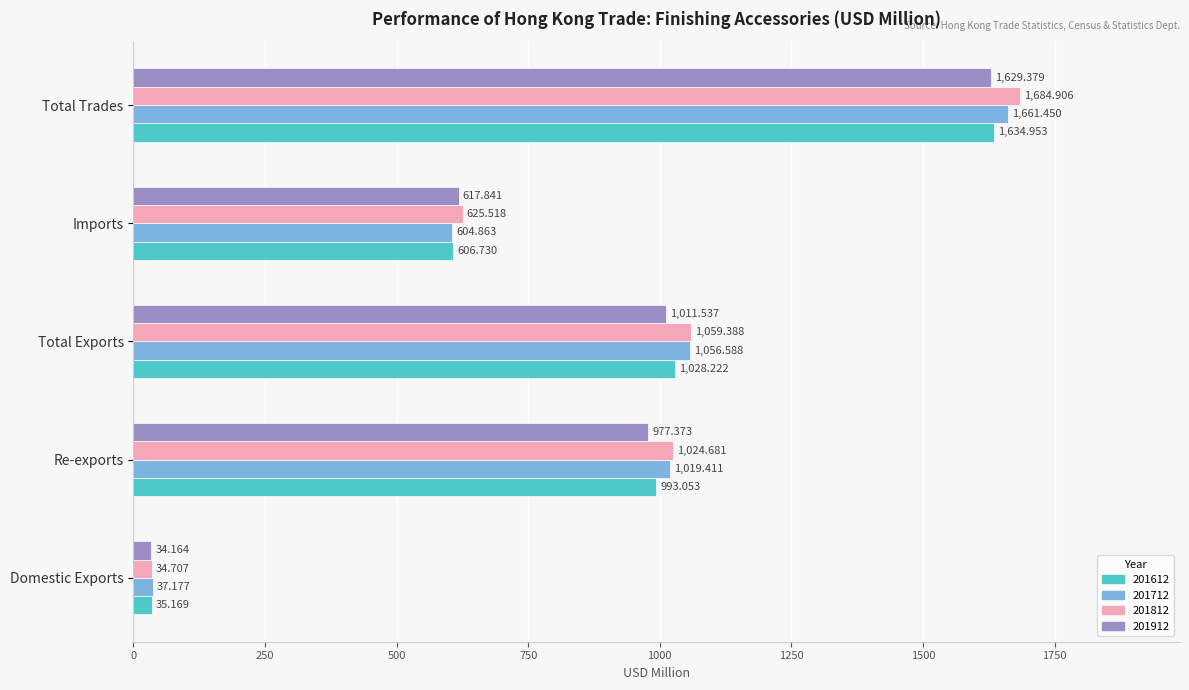

At which category is the sum across all series the highest?

Total Trades